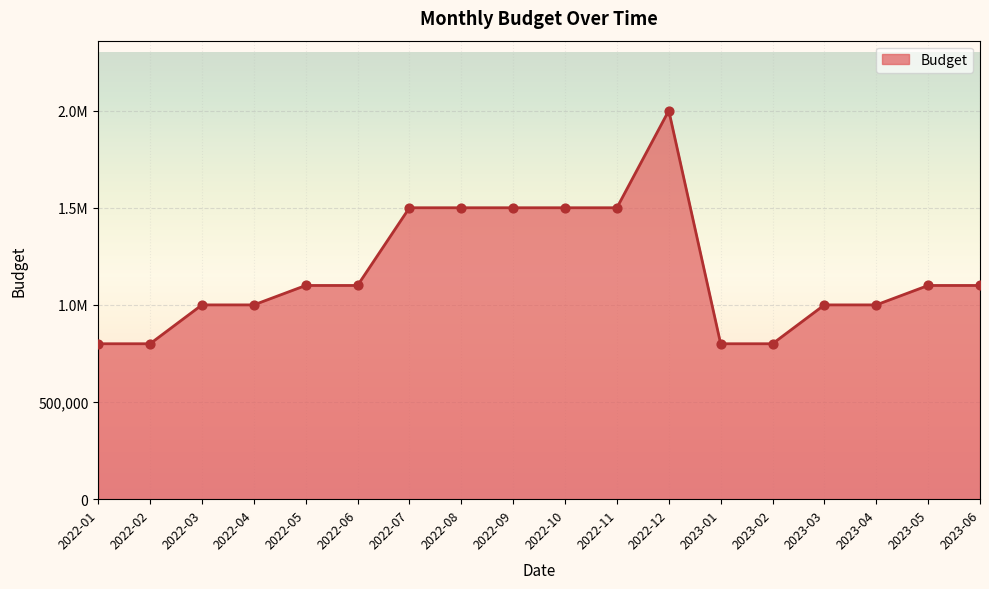

Which has a higher value, 2023-03 or 2022-03?

2023-03